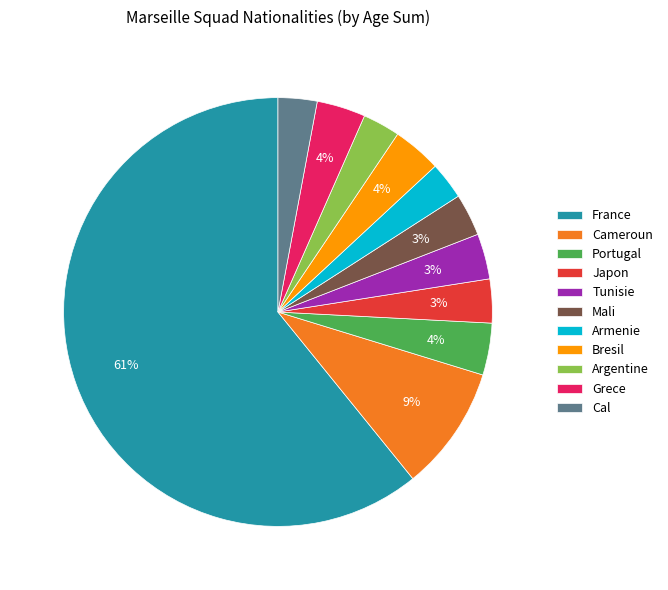

How many segments does this pie chart have?

11